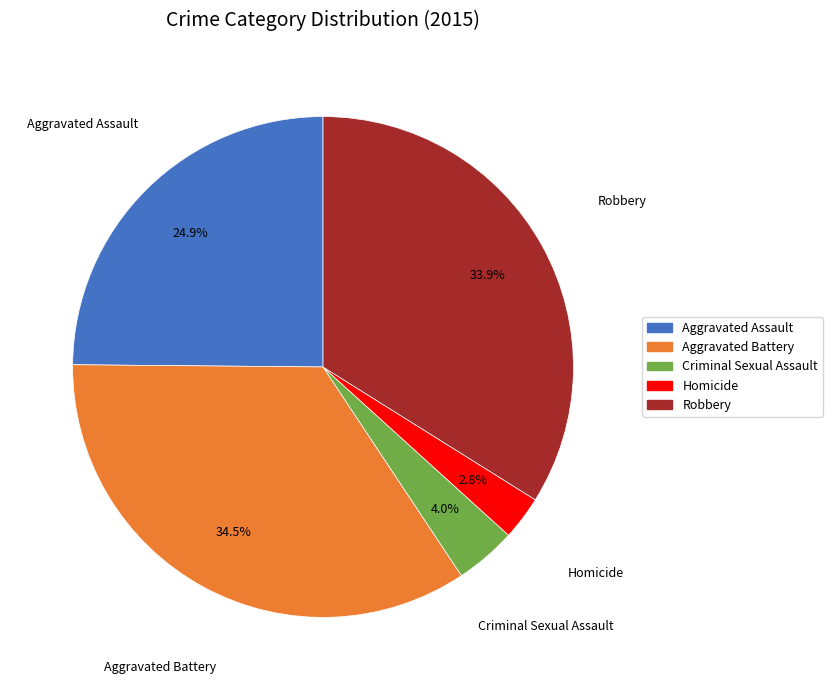

To the nearest percent, what is the difference between the Aggravated Battery and Aggravated Assault slice percentages?

10%